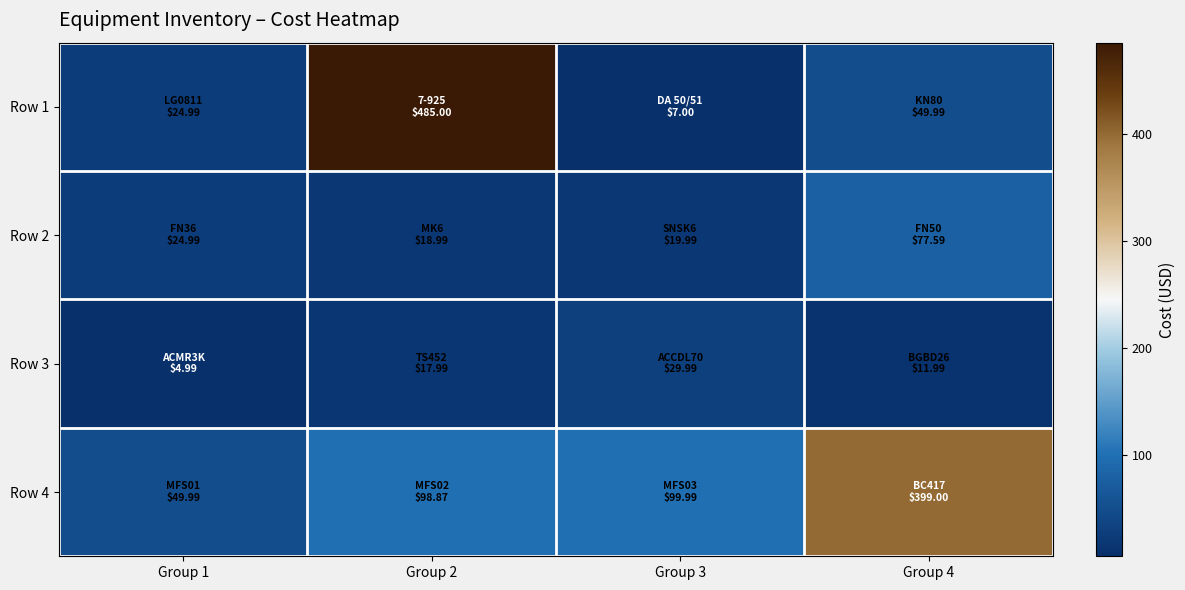

What is the difference between the highest and lowest values at Group 4?

387.0